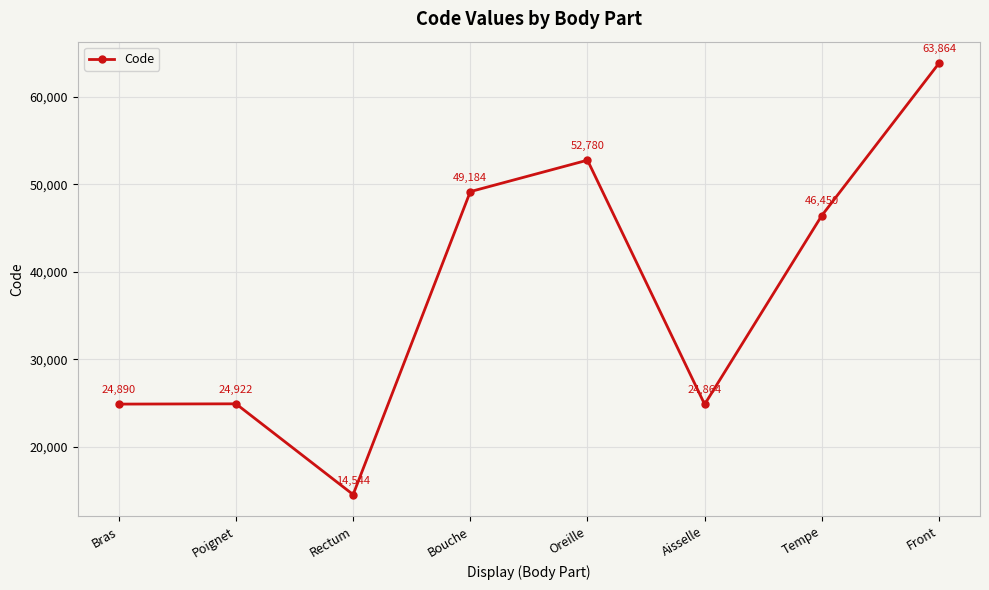

What position from the right is Aisselle?

3